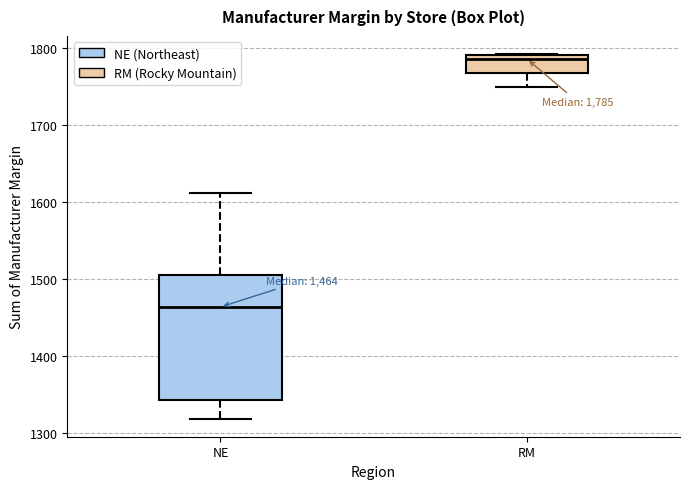

Which box is the tallest, from its lower edge to its upper edge?

NE